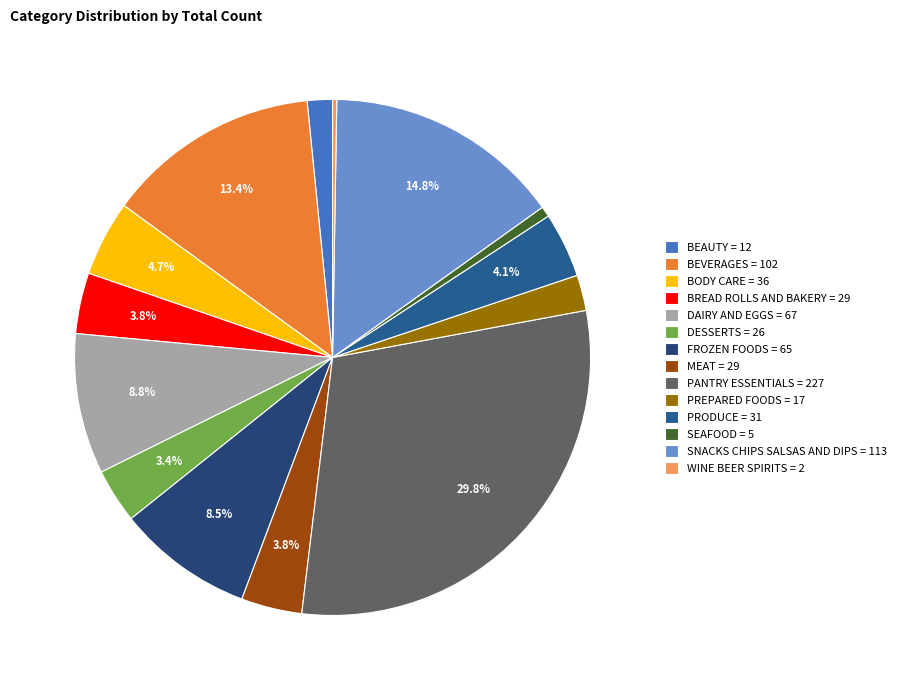

To the nearest percent, what portion does PANTRY ESSENTIALS represent?

30%